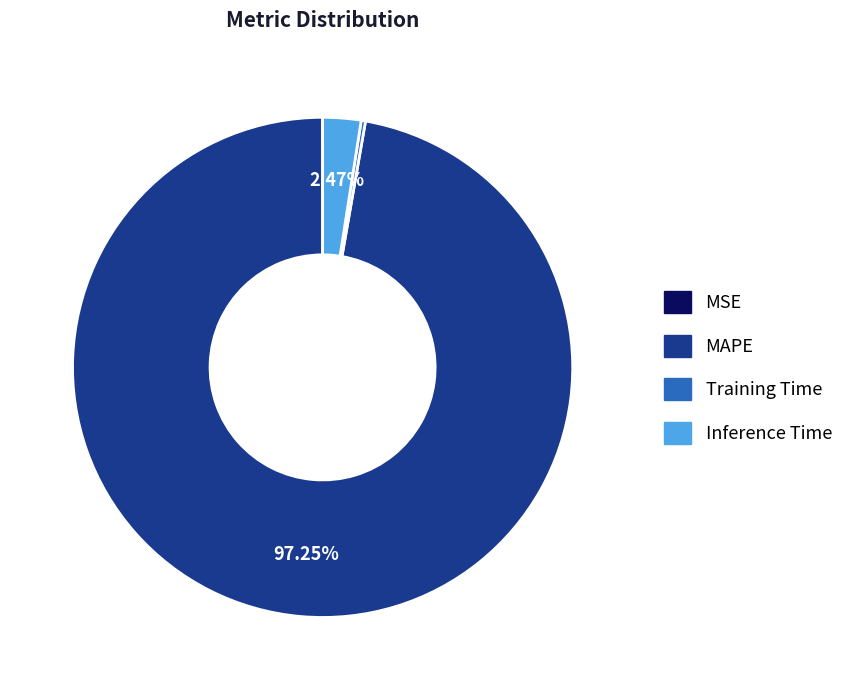

Which slice is the largest?

MAPE